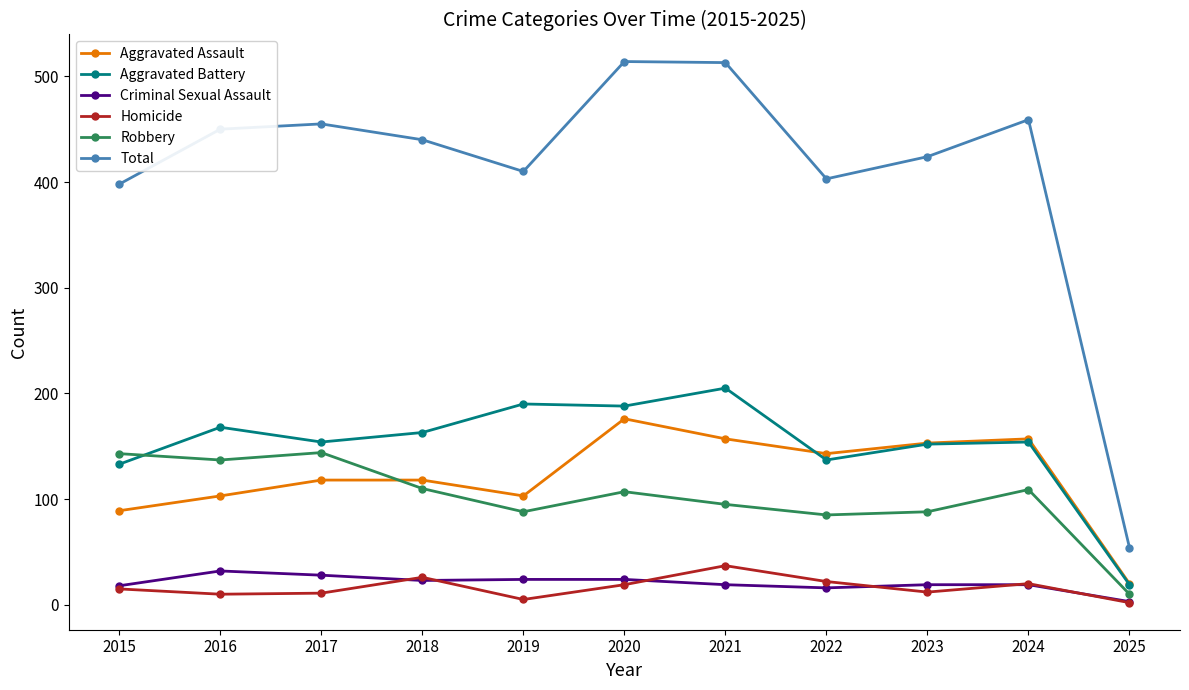

How many interior local valleys does the Total series have?

2